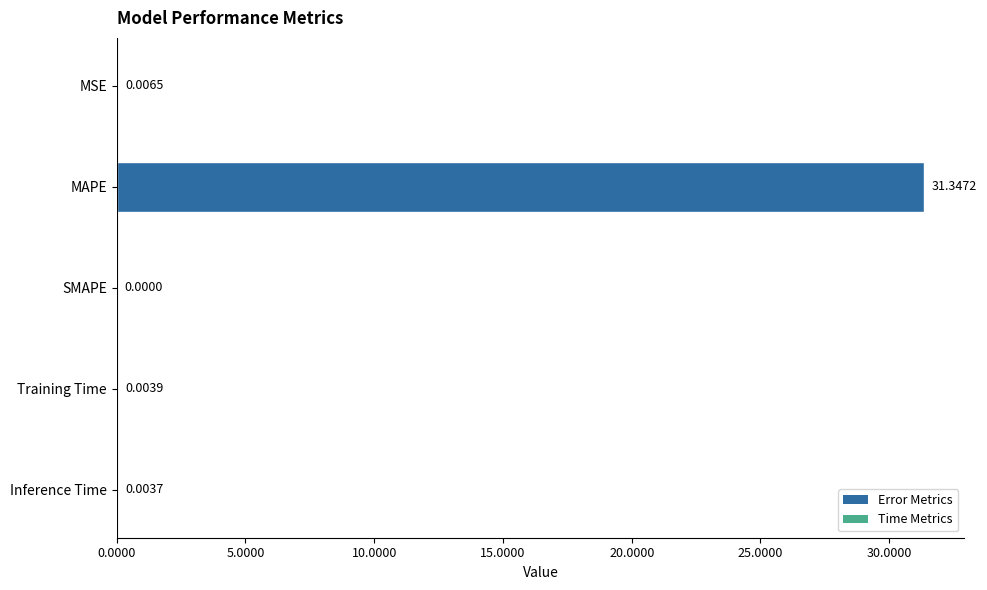

Between MAPE and SMAPE, which is larger?

MAPE